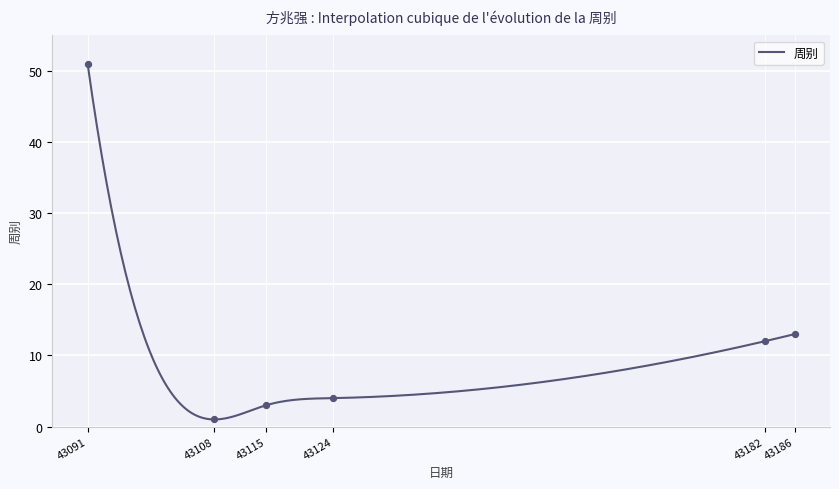

Which has a higher value, 43115 or 43108?

43115